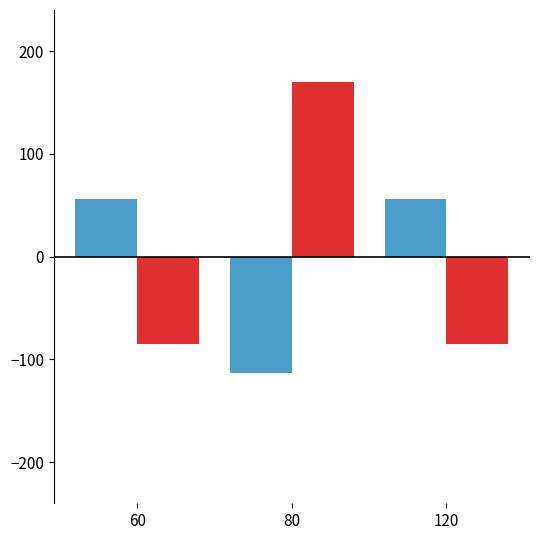

At which category is the sum across all series the highest?

80